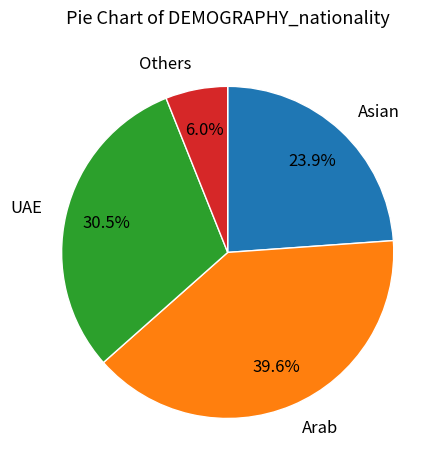

Is the sum of Others and Asian greater than half?

No